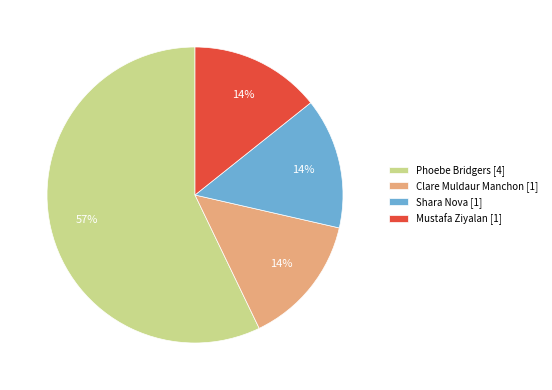

Do Clare Muldaur Manchon [1] and Phoebe Bridgers [4] together represent more than half of the pie?

Yes